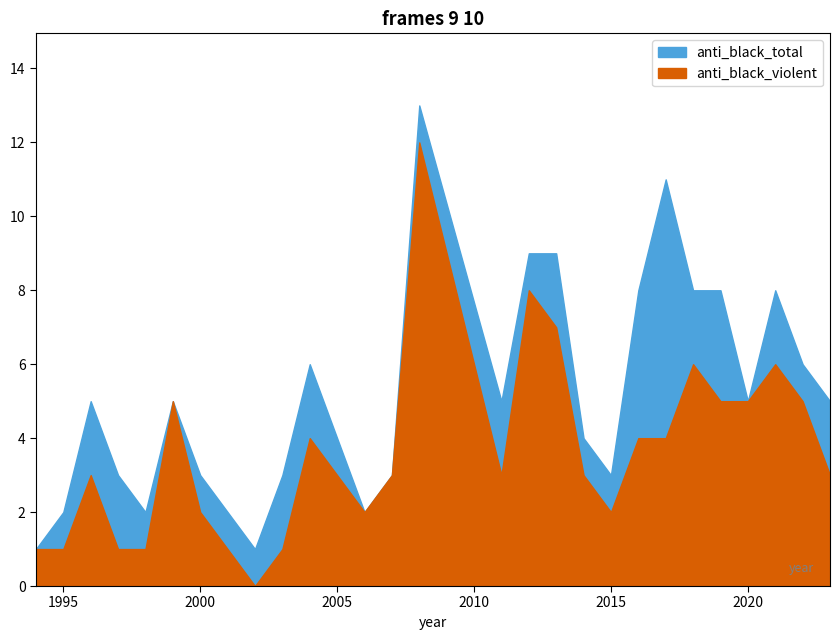

Which has a higher value, 1998 or 2020?

2020